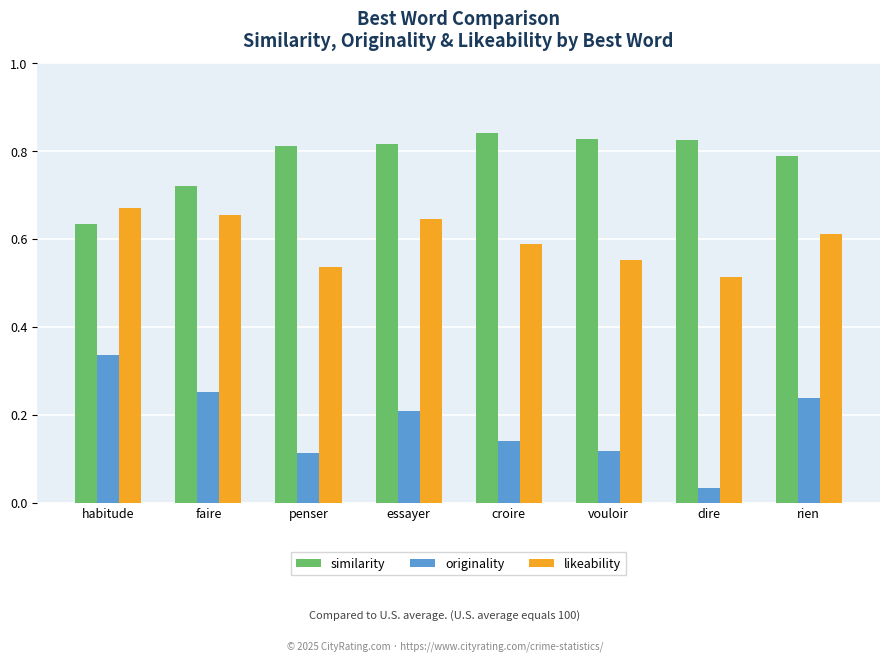

At dire, list the series in order from smallest to largest.

originality, likeability, similarity